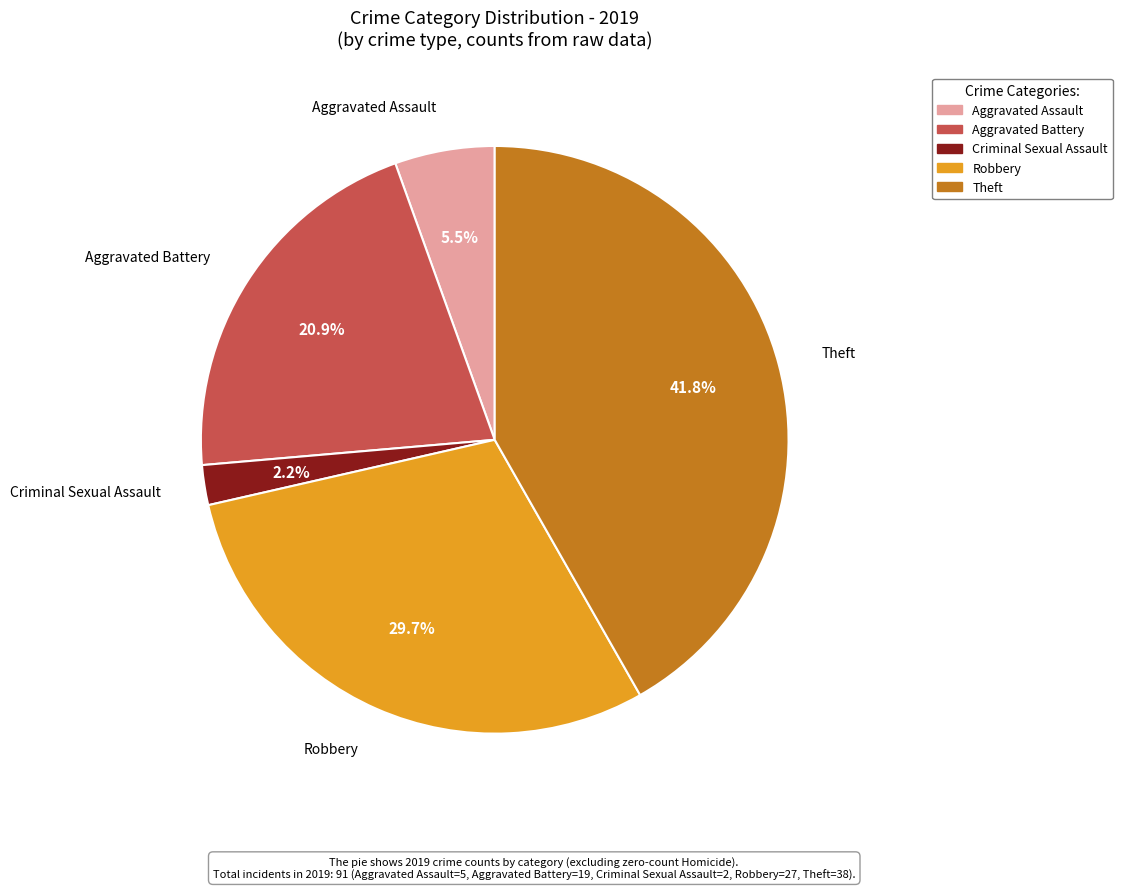

How many segments does this pie chart have?

5